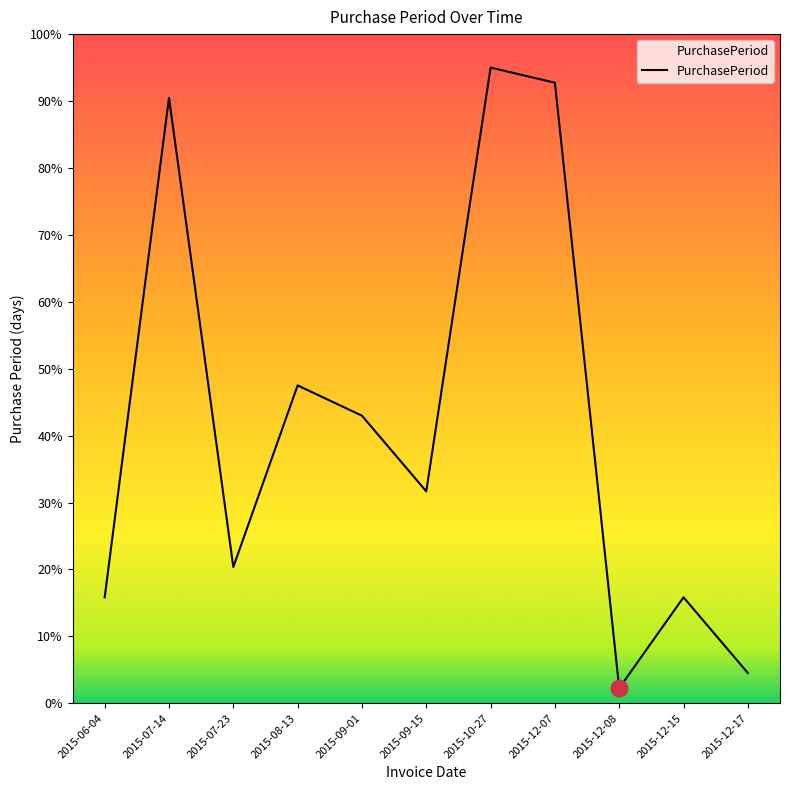

What value does the data have at 2015-08-13?

47.5